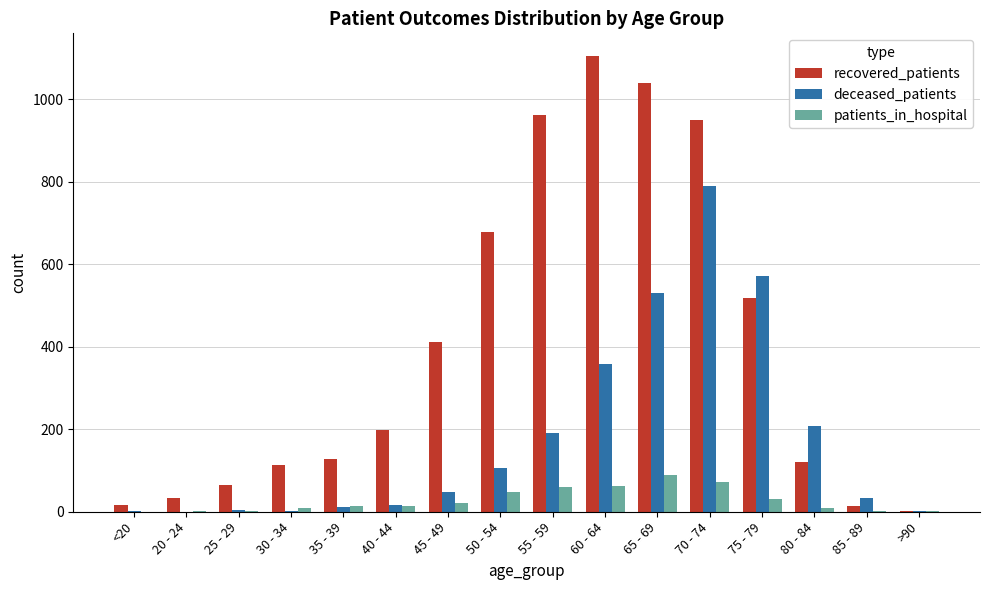

Are the bars grouped side by side (vs. stacked)?

Yes